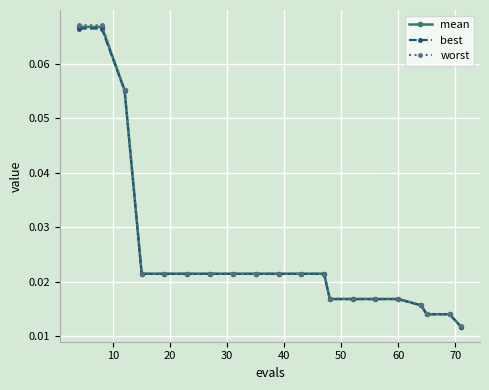

True or false: best and mean intersect in this chart.

False